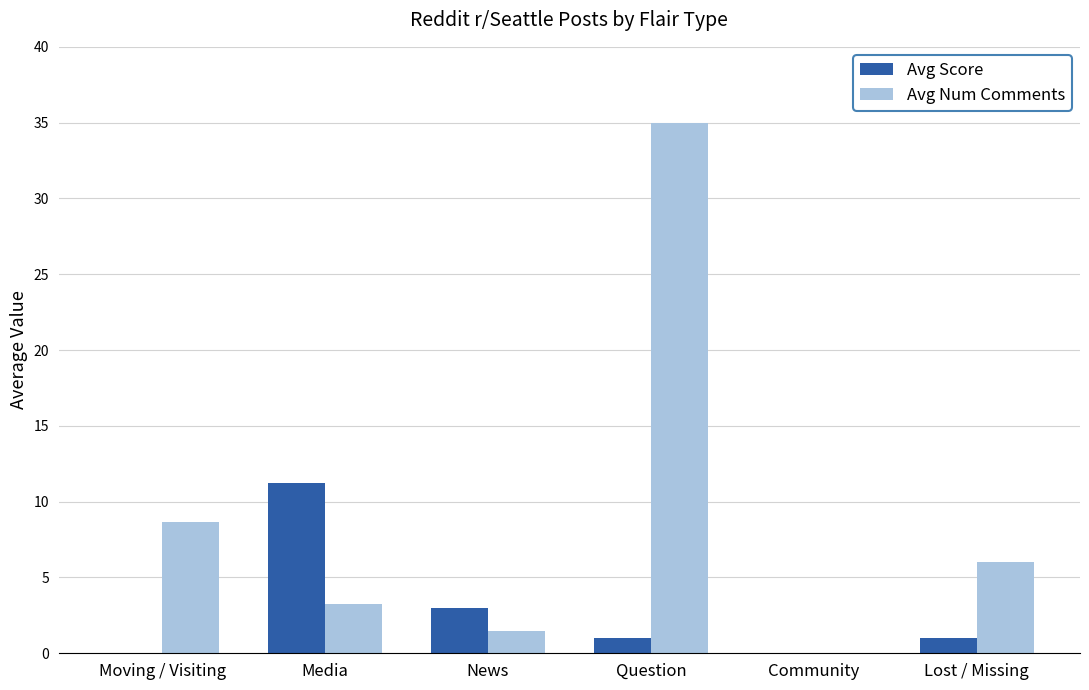

Is the value of Avg Score at Moving / Visiting greater than the value of Avg Num Comments at Question?

No